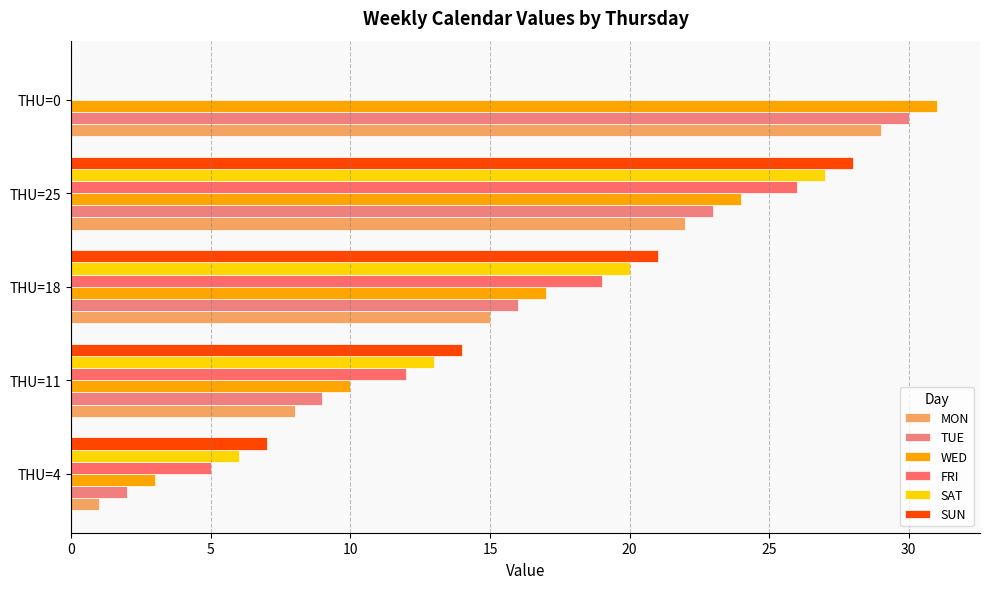

At which category does the chart reach its peak across all series?

THU=0